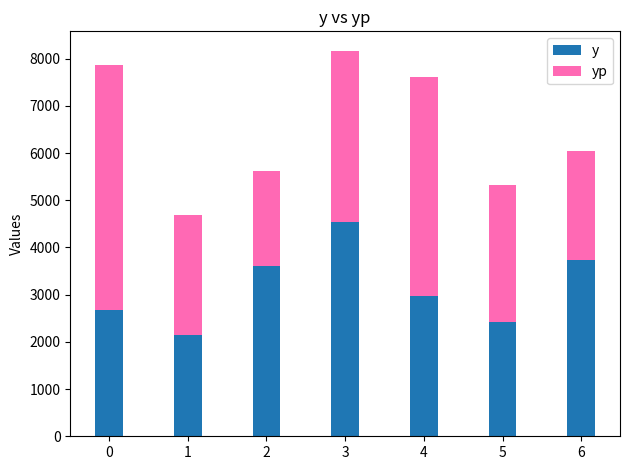

Rank the series by their maximum value, from highest to lowest.

yp, y